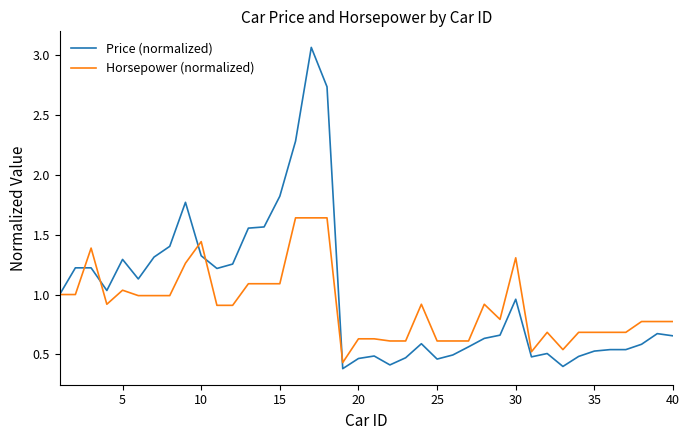

Which series has the largest range (max minus min)?

Price (normalized)